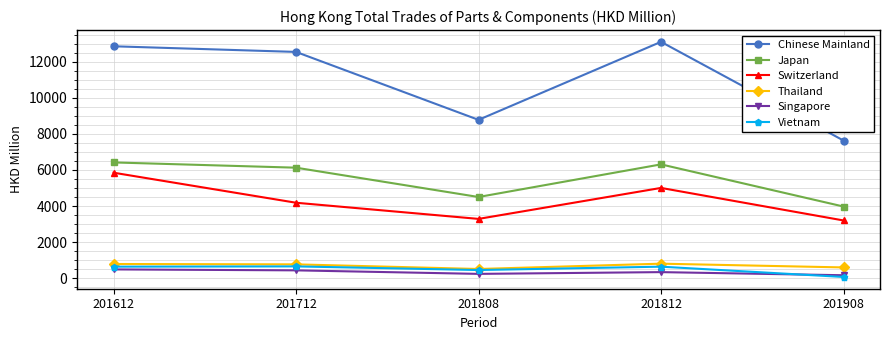

What is the spread (max minus min) of values at 201808?

8534.4